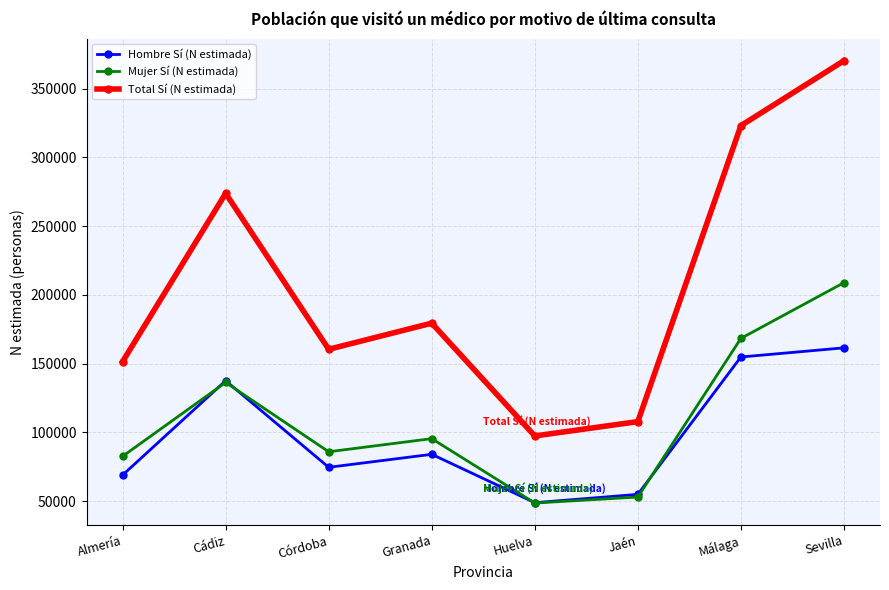

Which series ends up on top after the final intersection of Mujer Sí (N estimada) and Hombre Sí (N estimada)?

Mujer Sí (N estimada)